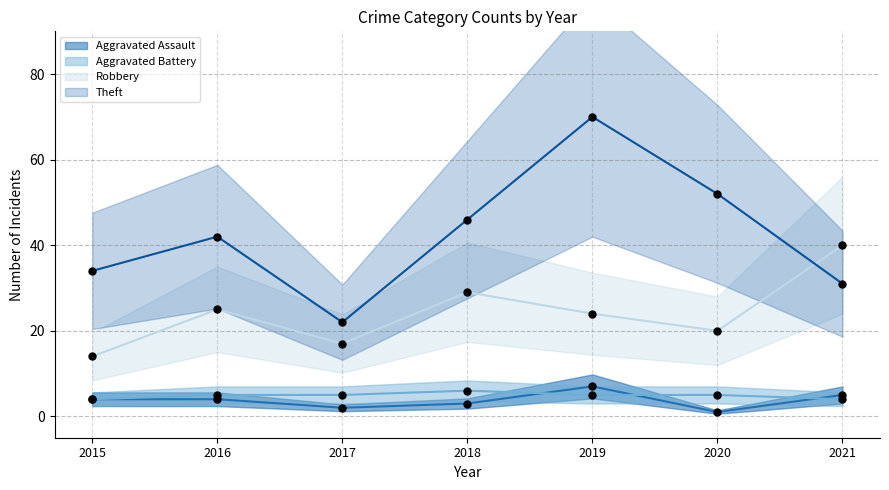

At how many categories does at least one series exceed 13?

7